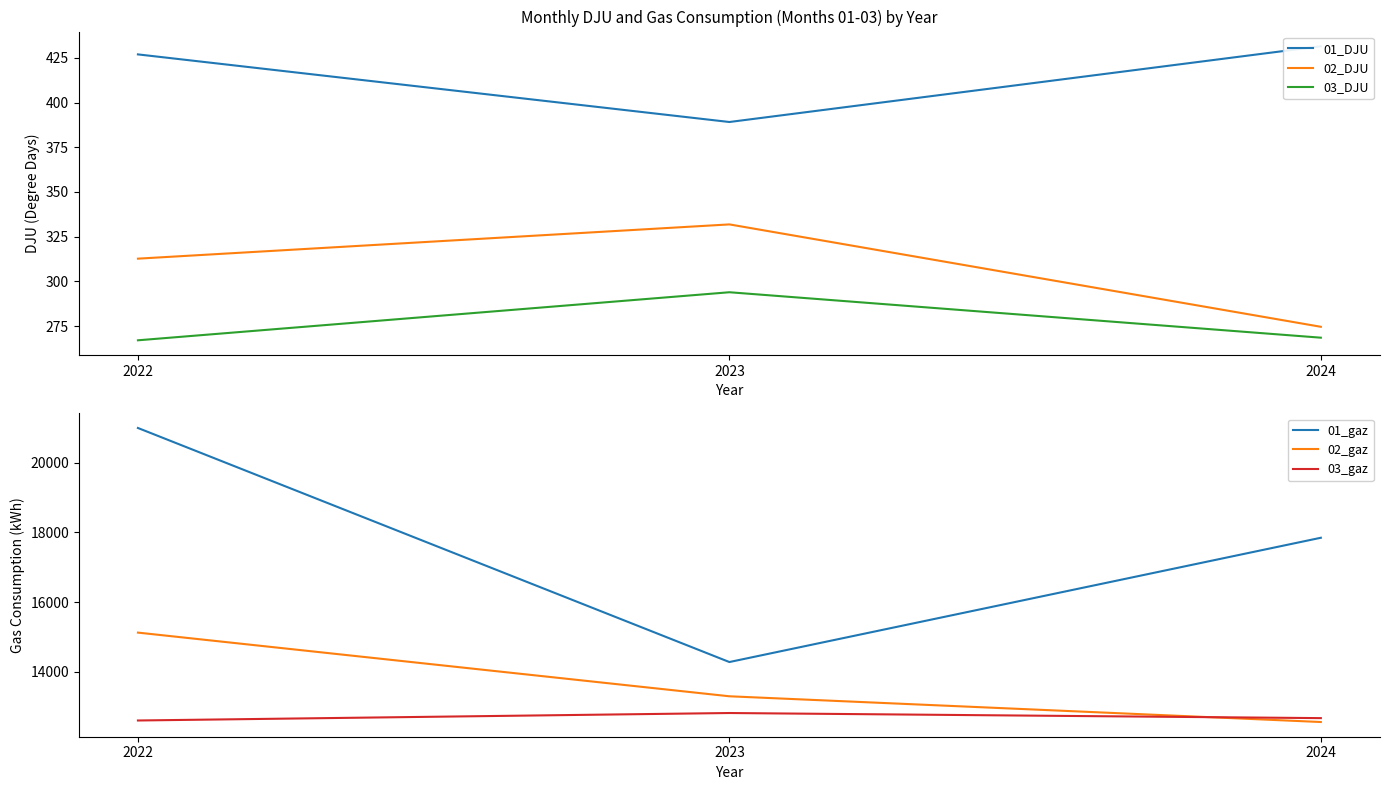

At which label is 02_DJU closest to 303?

2022